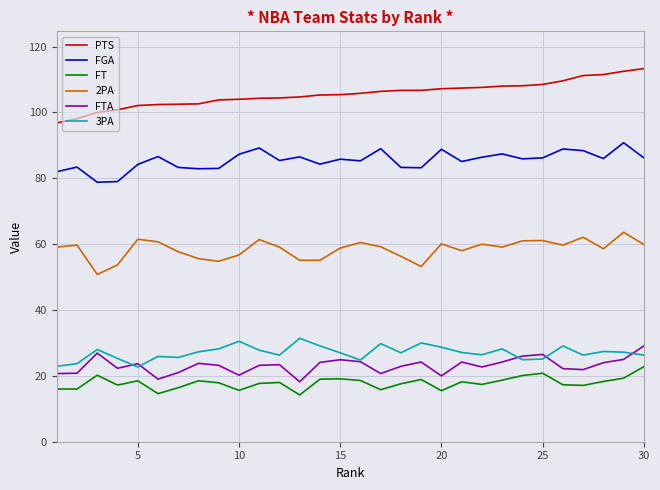

True or false: 3PA and FT cross at least once.

False